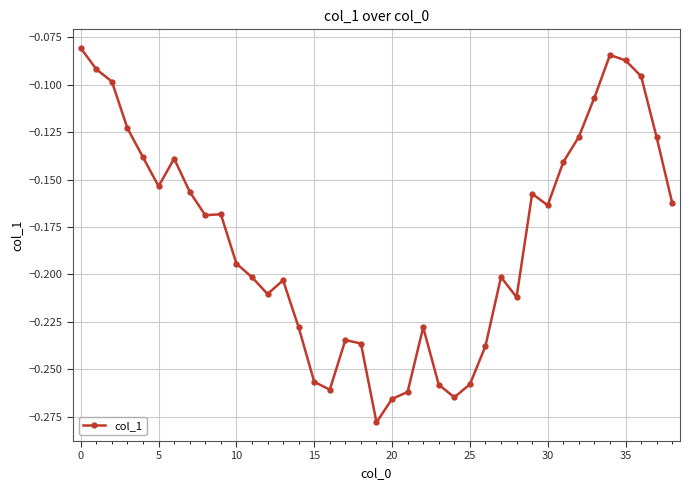

What is the sum of all values?

-7.1